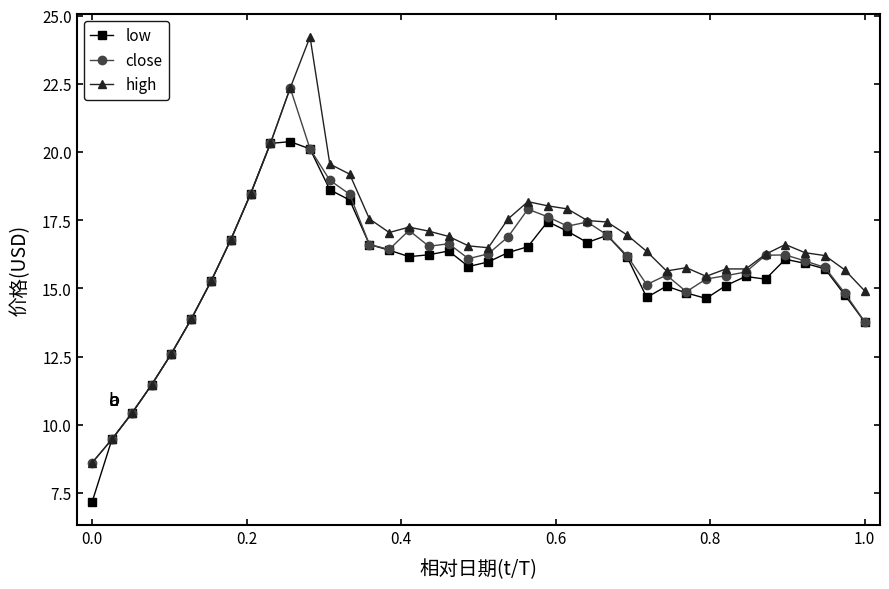

True or false: low has more than 0 interior local peaks.

True